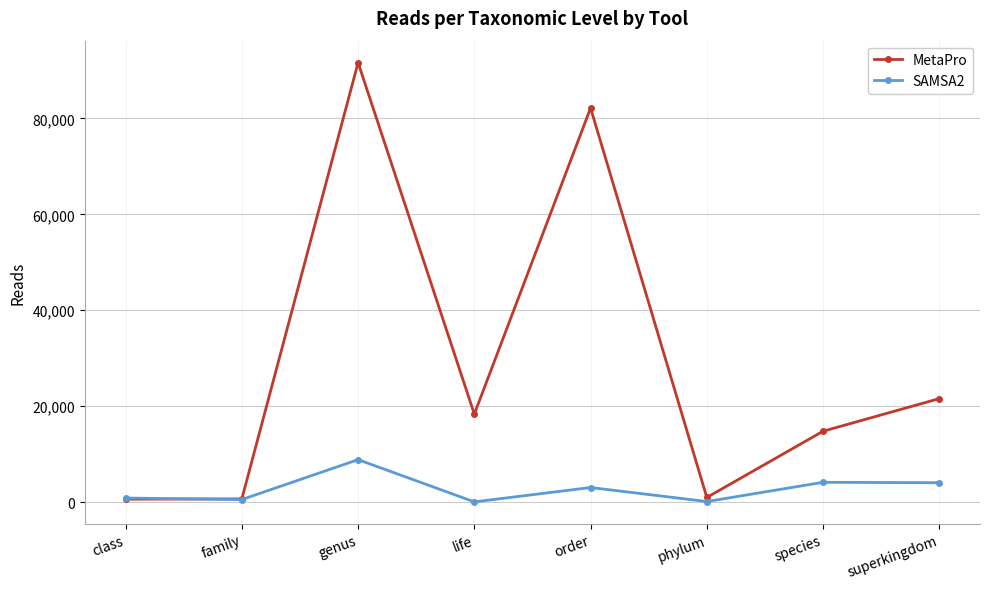

Which category has the highest value in the MetaPro series?

genus